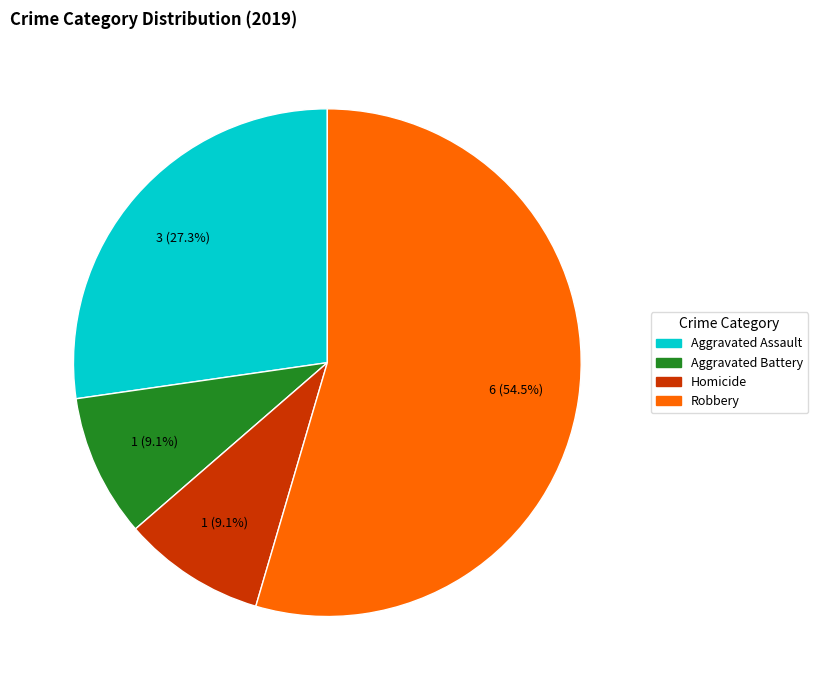

Which has a higher value, Aggravated Battery or Aggravated Assault?

Aggravated Assault